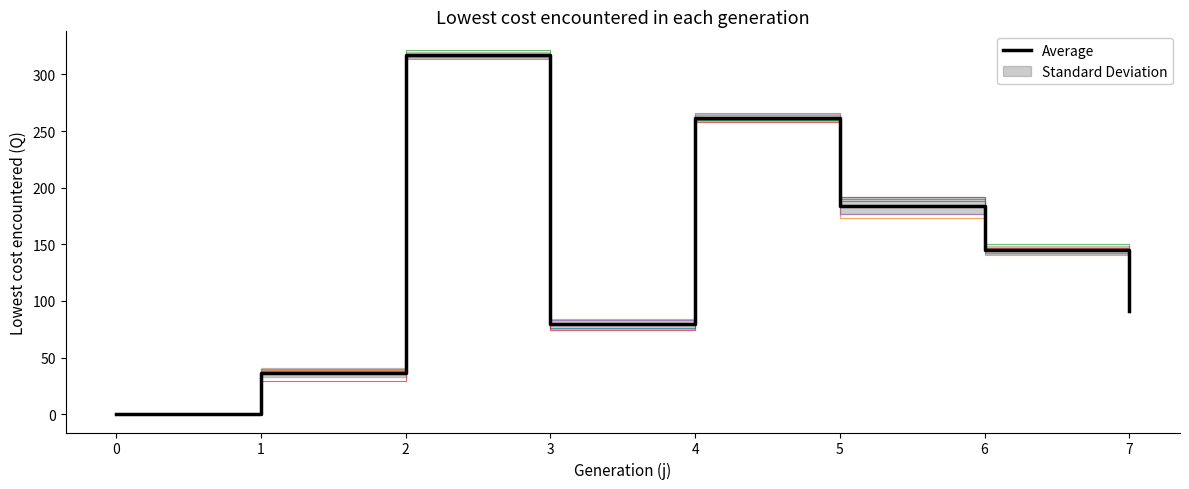

How many interior local valleys does the s2 series have?

1